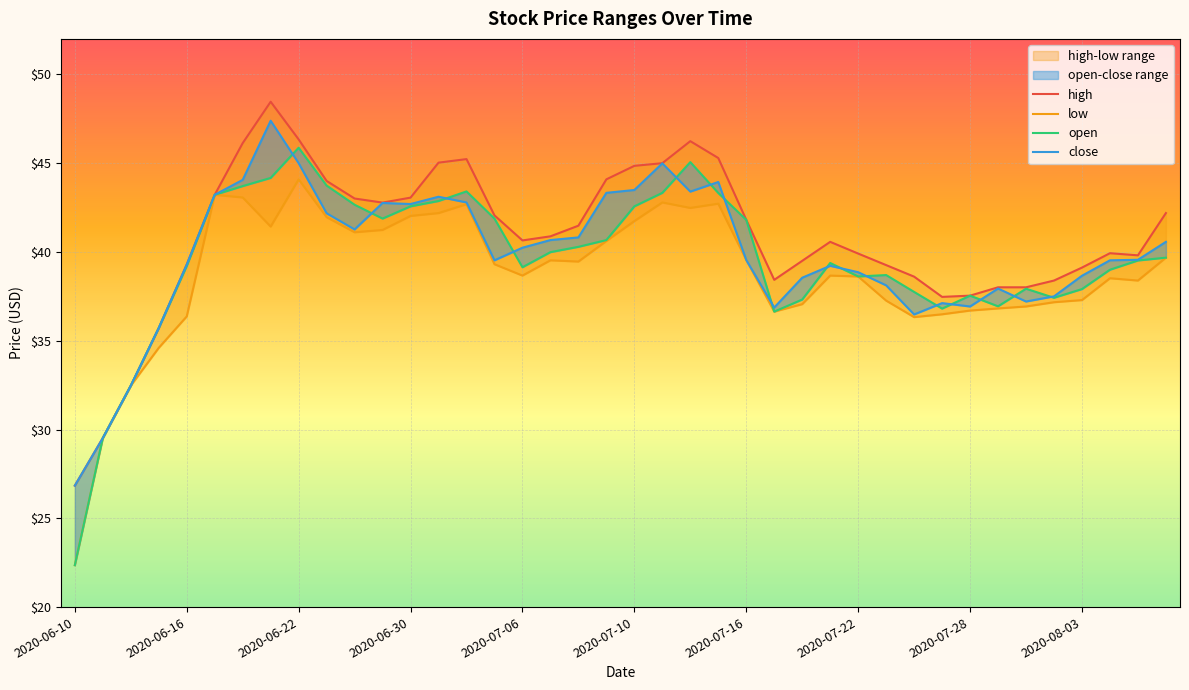

How many interior local valleys does the open series have?

7